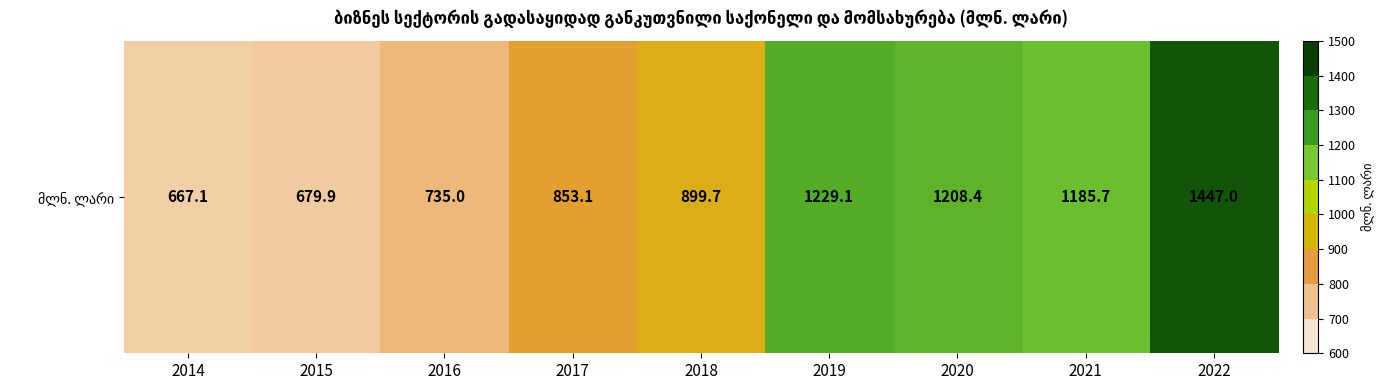

The chart shows a value of 1229.1 at 2019. True or false?

True